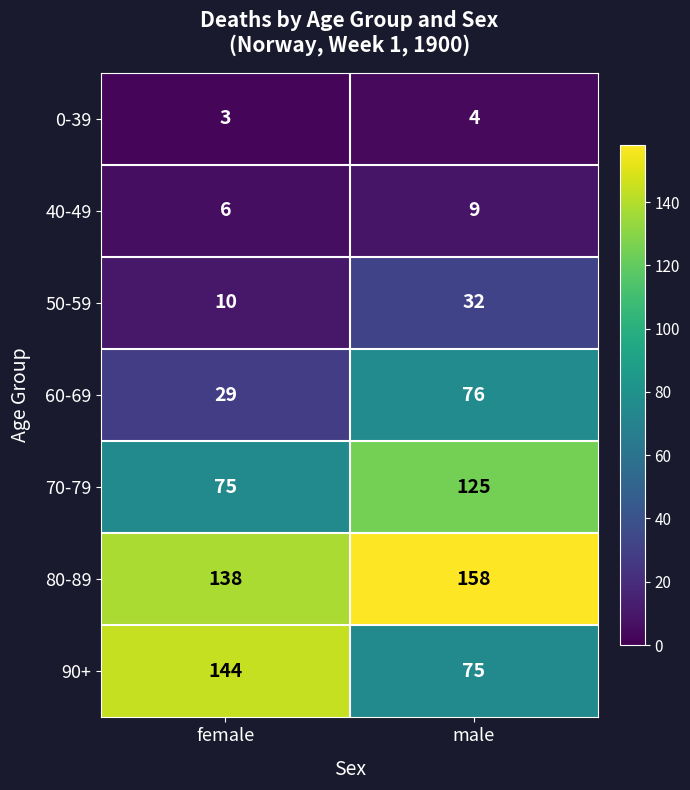

What is the difference between the 80-89 values at female and male?

20